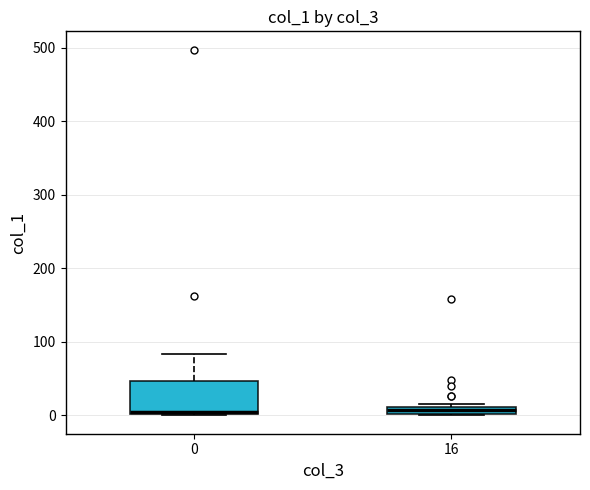

Where is the upper edge of the box at x = 0 on the y-axis? The values are not printed on the chart, so give them approximately, as read against the axis.

50